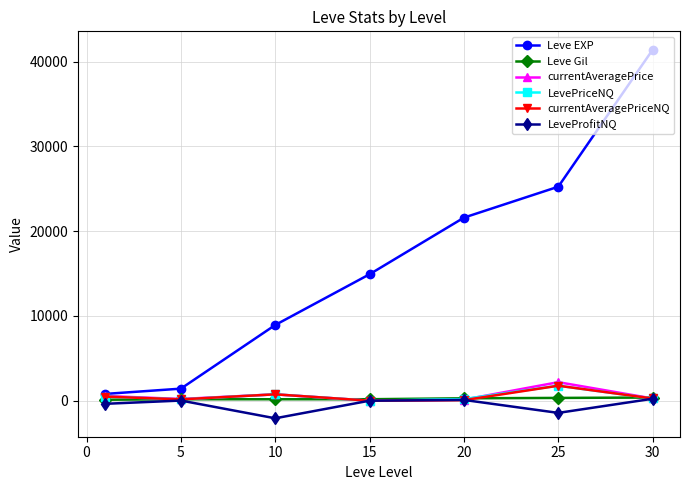

Which series has the widest spread of values?

Leve EXP